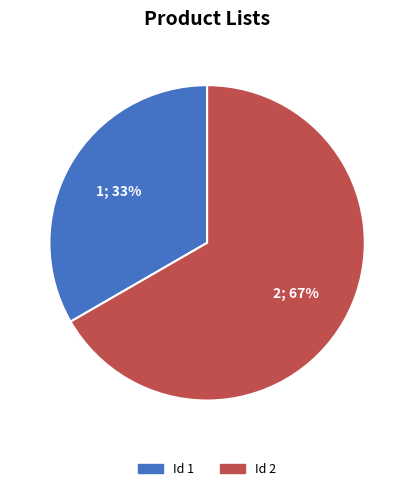

To the nearest percent, what is the average slice percentage?

50%